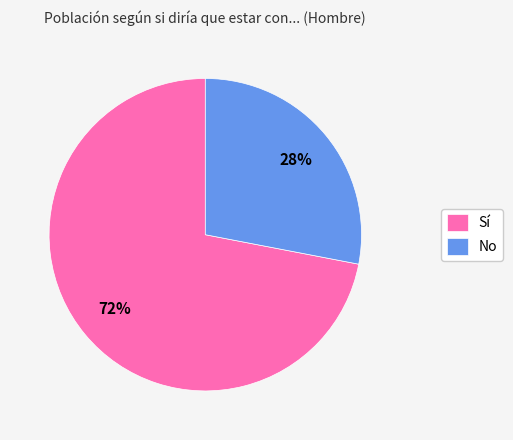

What is the smallest slice in the pie chart?

No